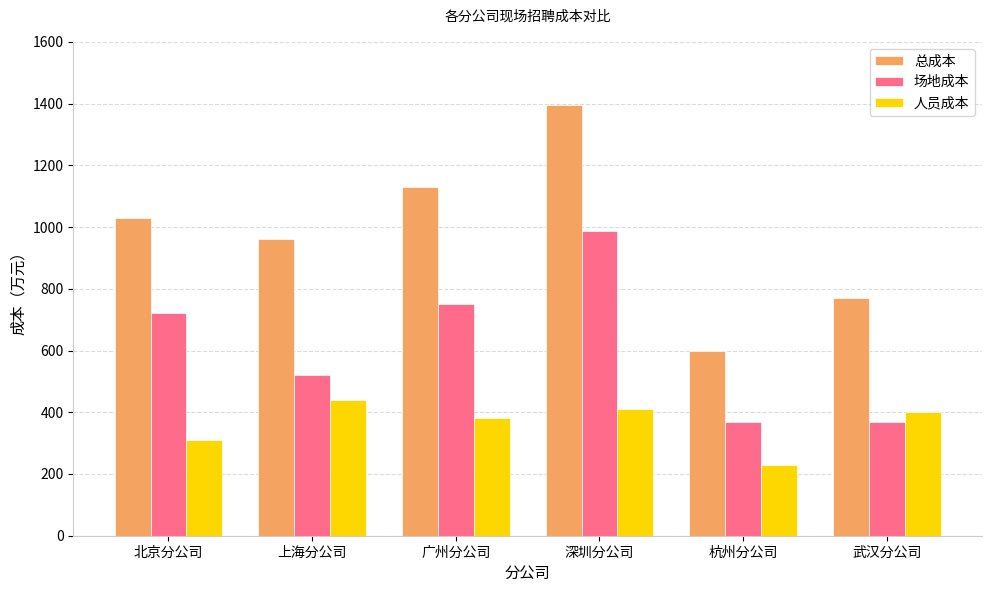

What position from the right is 上海分公司?

5